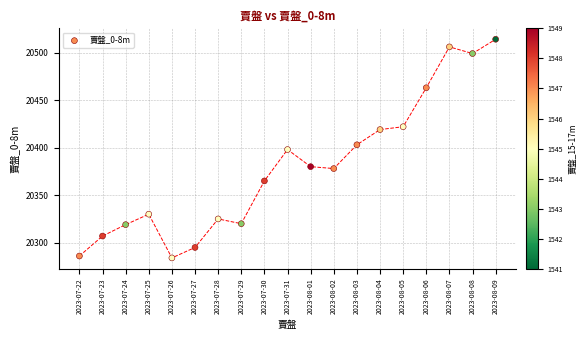

What is the range of Y values (max minus min)?

230